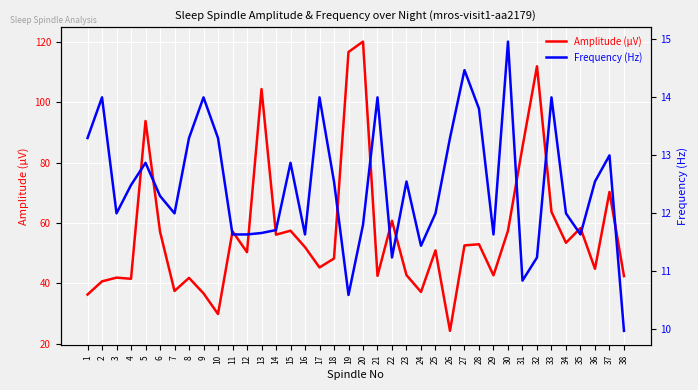

The value of Frequency (Hz) at 21 is 14.0. True or false?

True